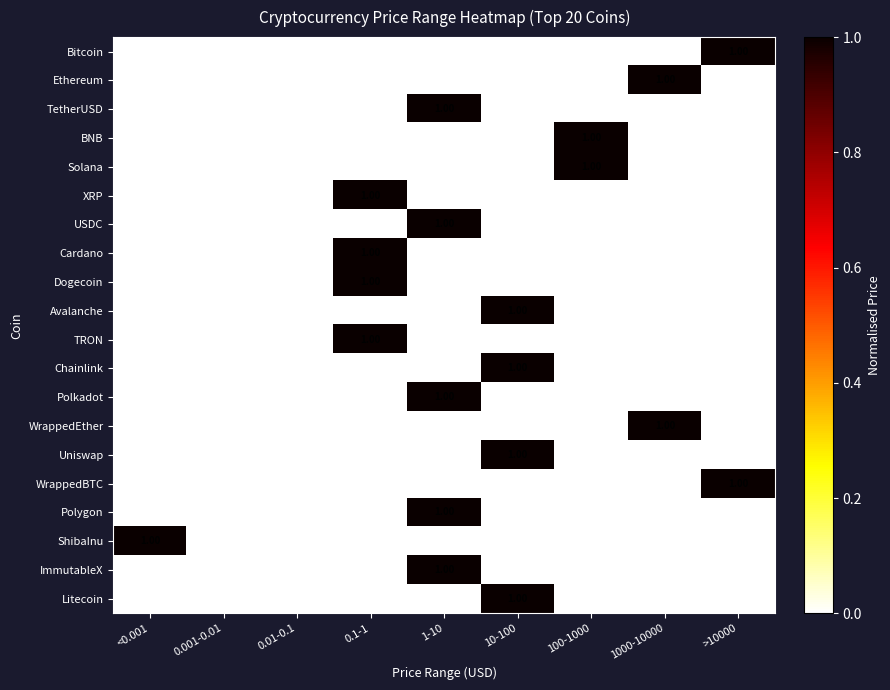

How many values in Dogecoin are above zero?

1